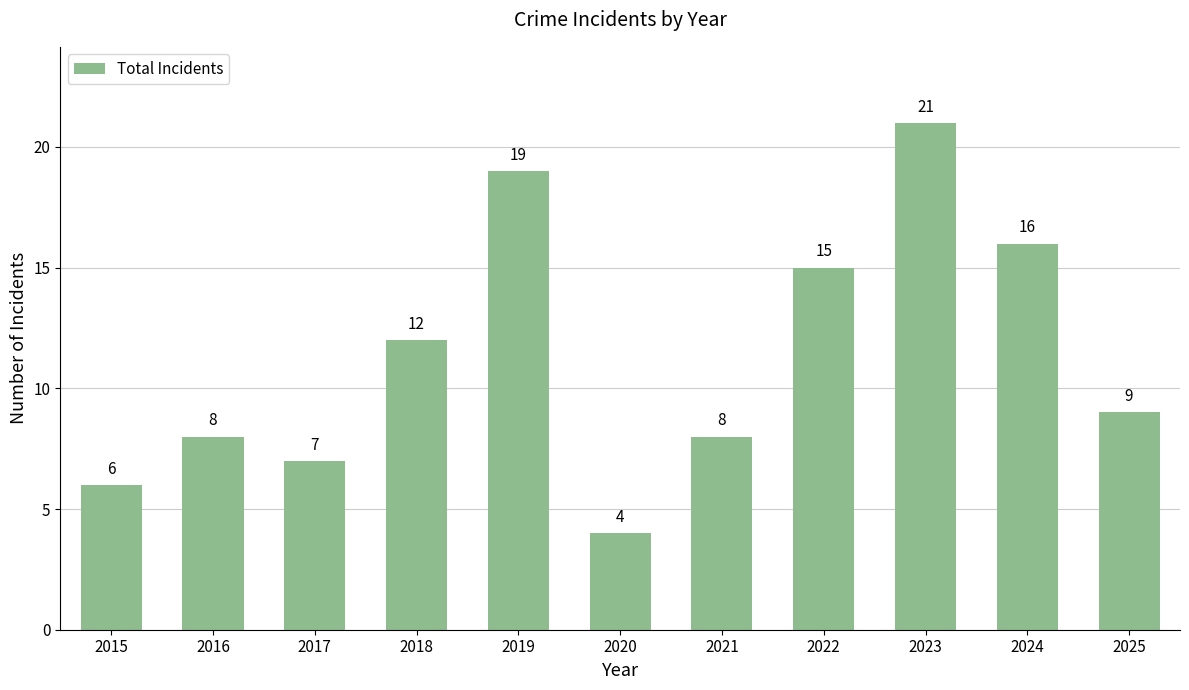

Reading left to right, transcribe all the data shown in this chart.

6	8	7	12	19	4	8	15	21	16	9